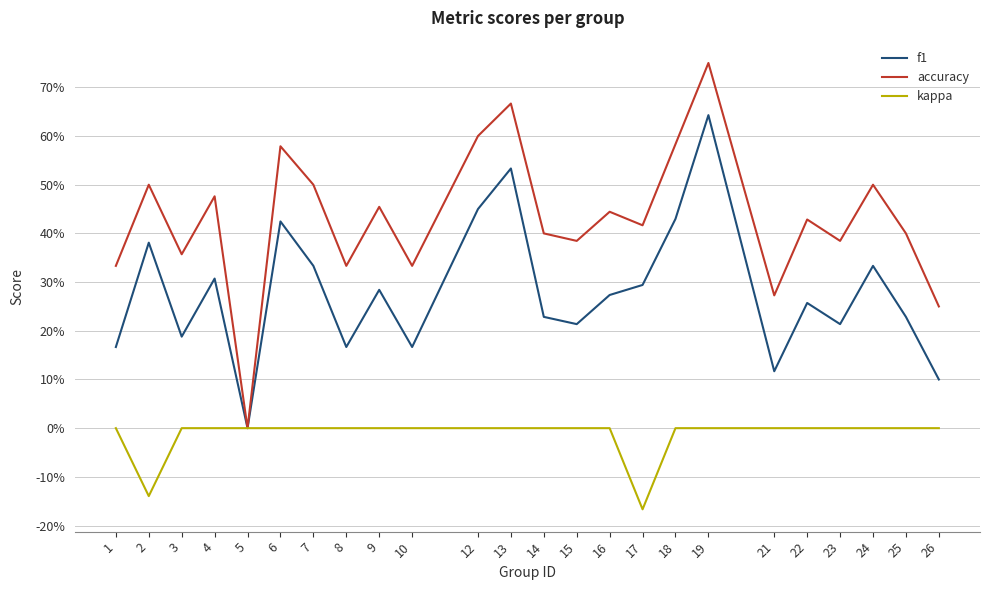

True or false: f1 and kappa cross at least once.

False